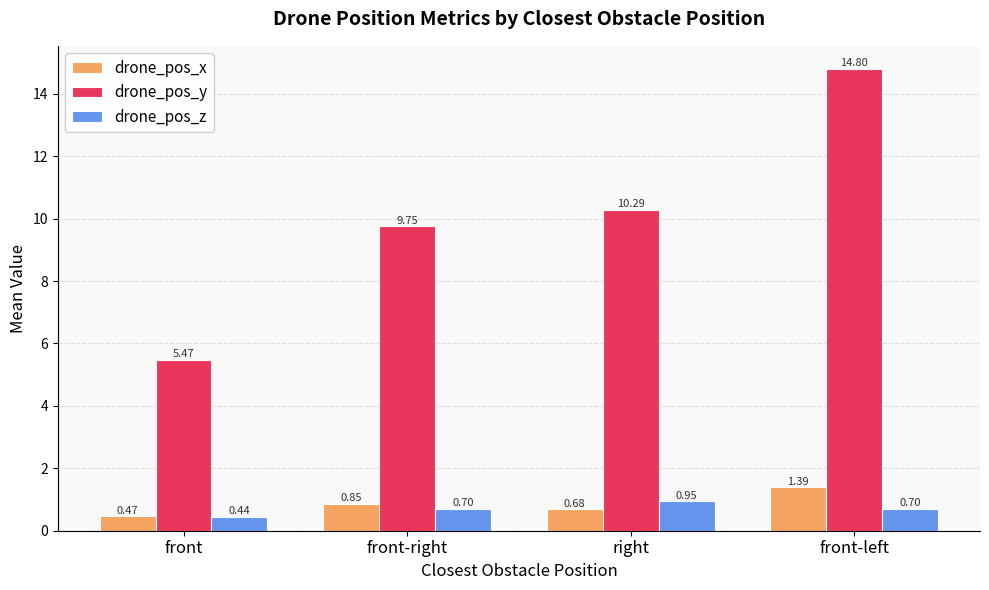

How many data points does each series have?

4